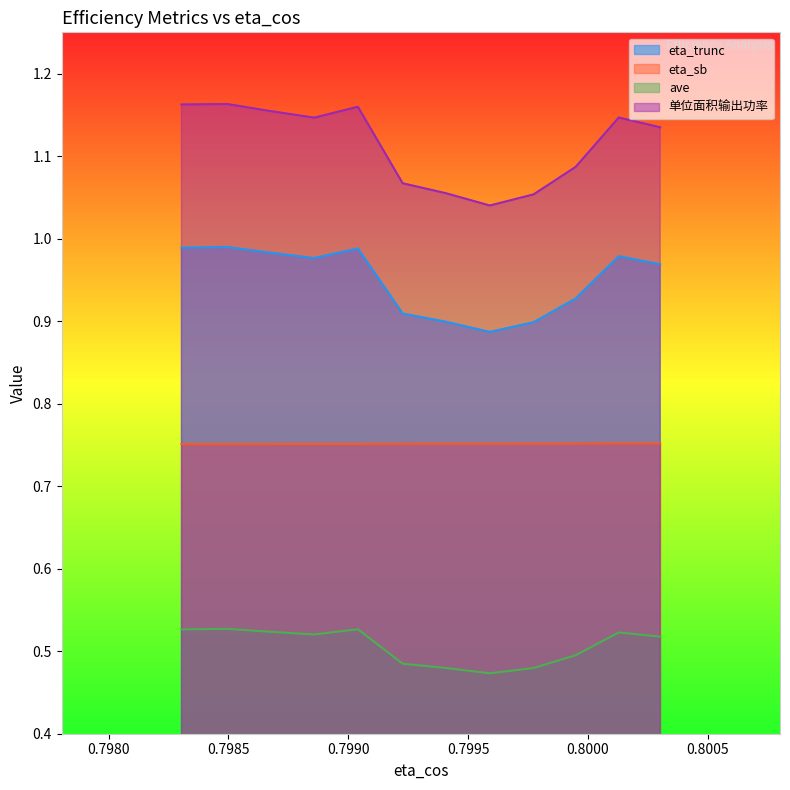

True or false: ave and eta_trunc cross at least once.

False